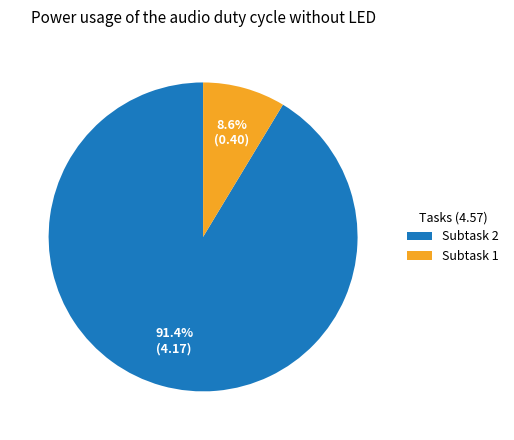

How many slices are in this pie chart?

2